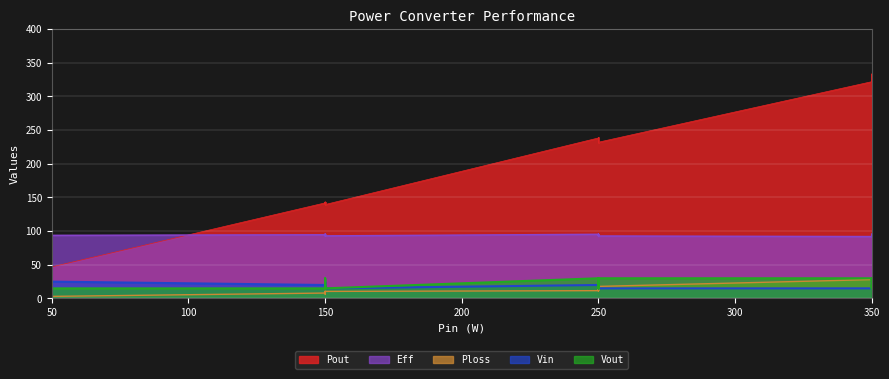

What is the sum of the Eff values at 22 and 33?

189.4